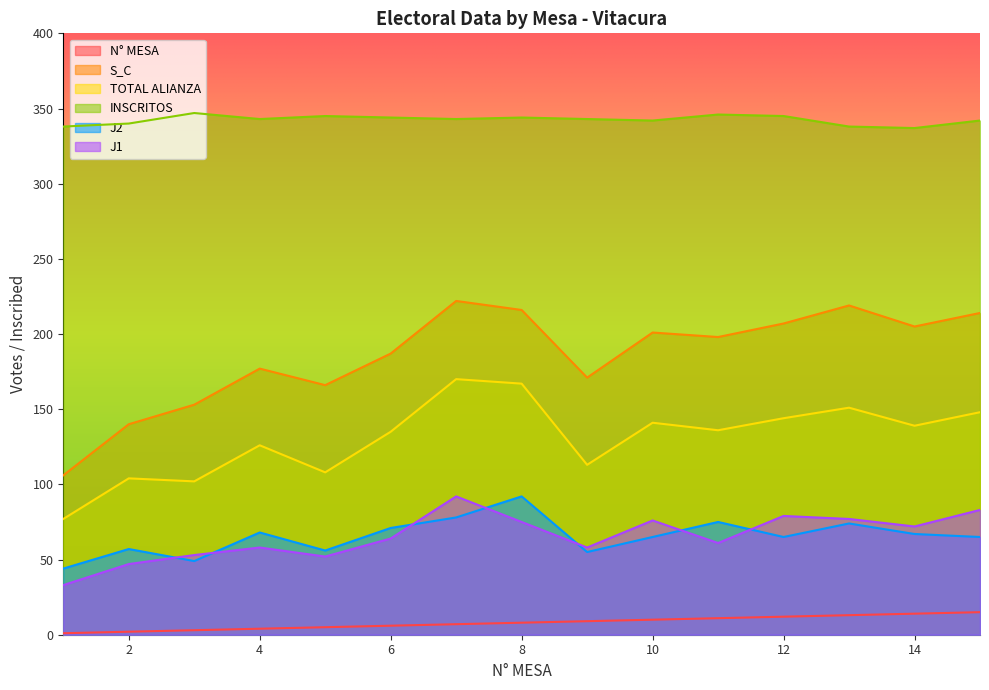

What is the difference between the maximum and minimum values in the N° MESA series?

14